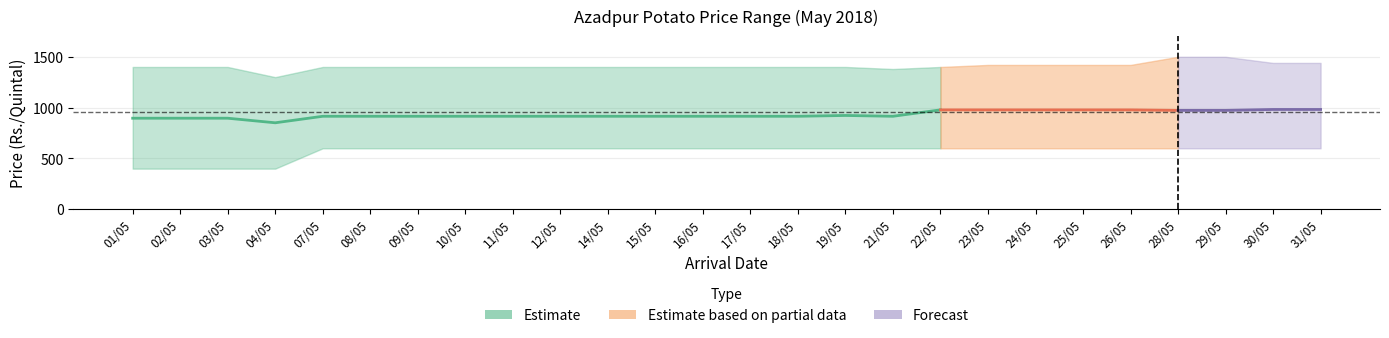

How many interior local peaks does the Azadpur_Modal series have?

1